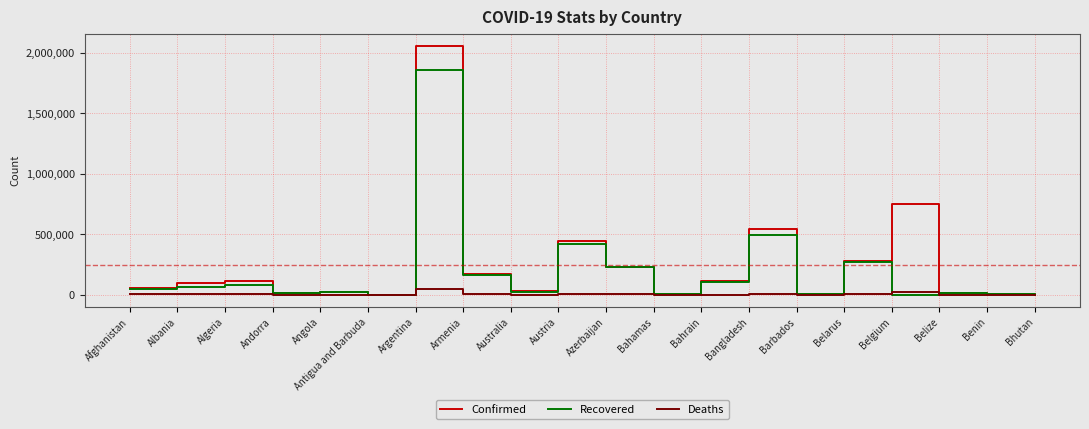

Which series has the largest range (max minus min)?

Confirmed